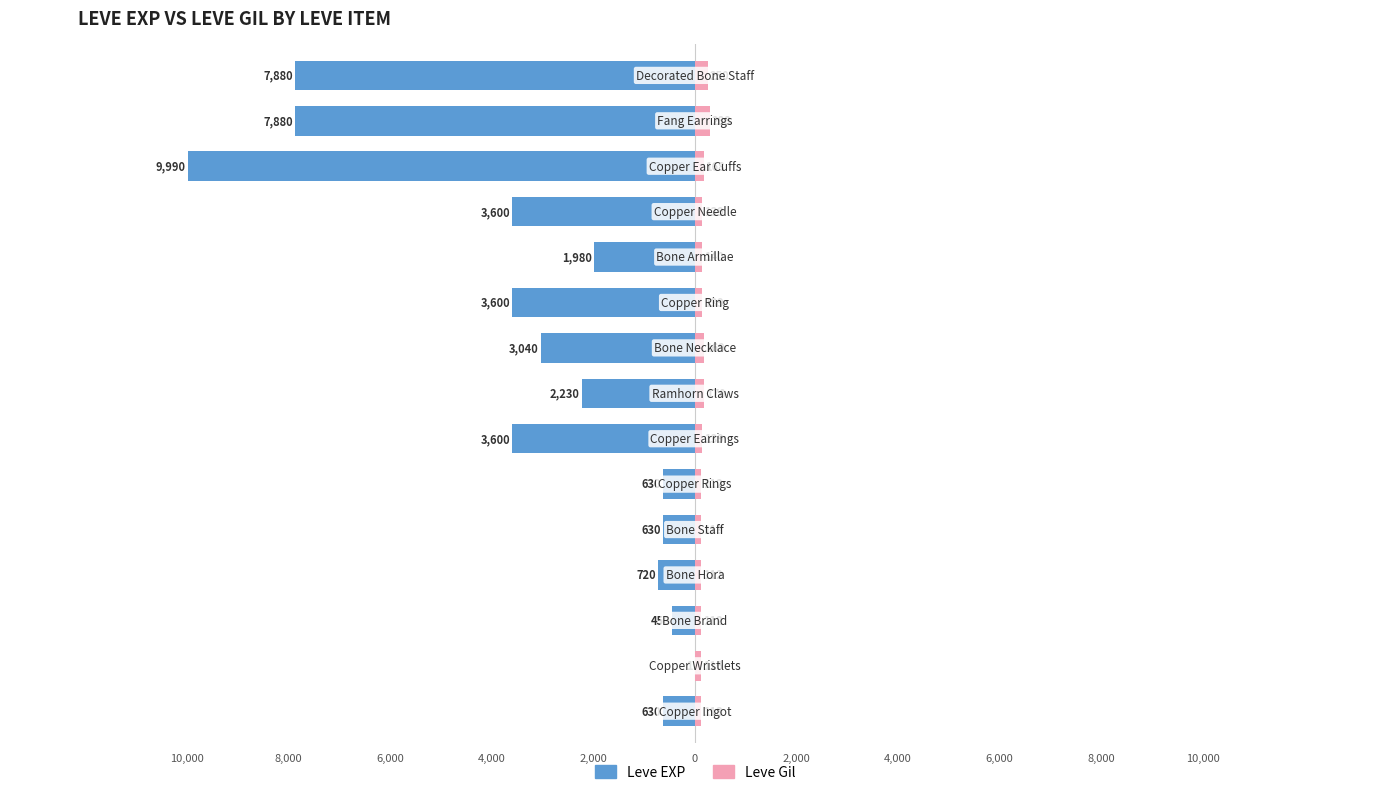

The value of Leve EXP at 4,000 is -1014. True or false?

False